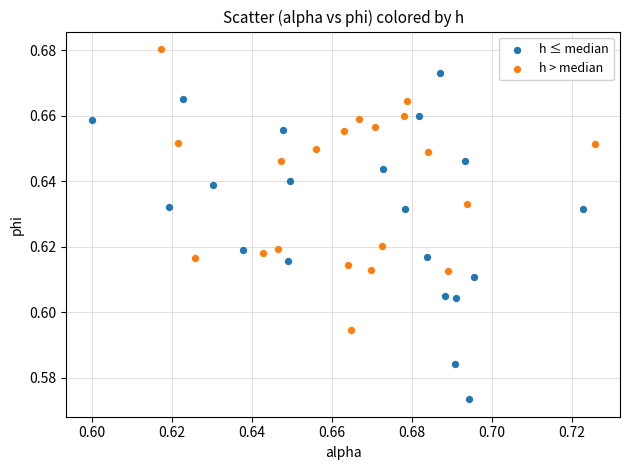

Which series contains the lowest Y value?

h ≤ median